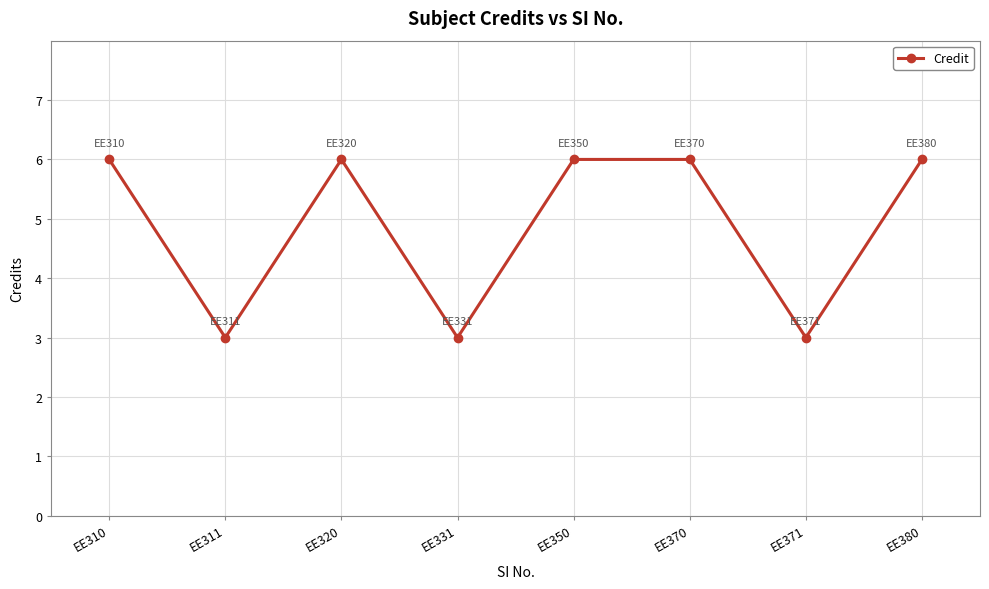

How many values are between 3 and 6?

8